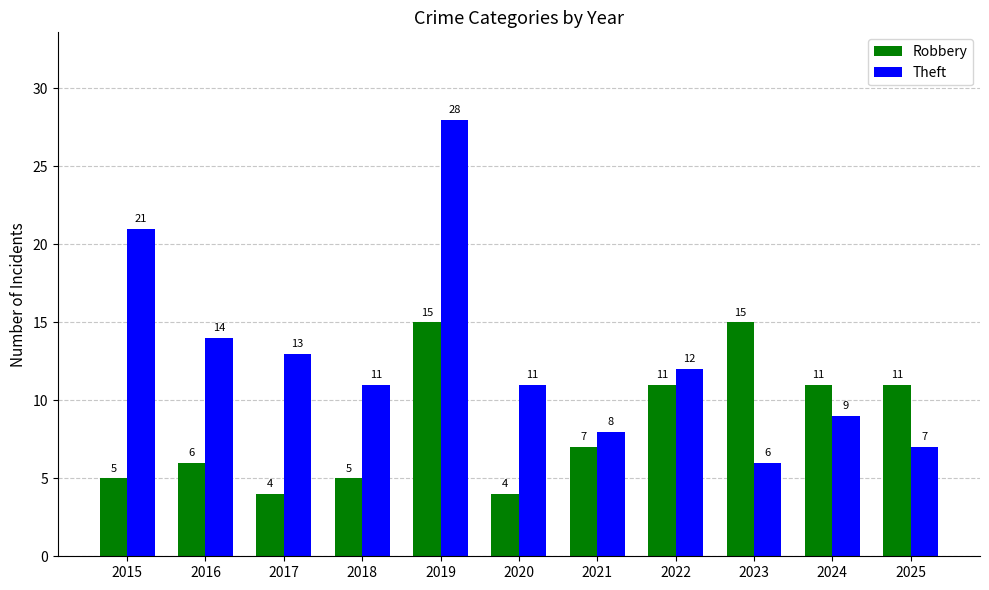

How many data points does each series have?

11